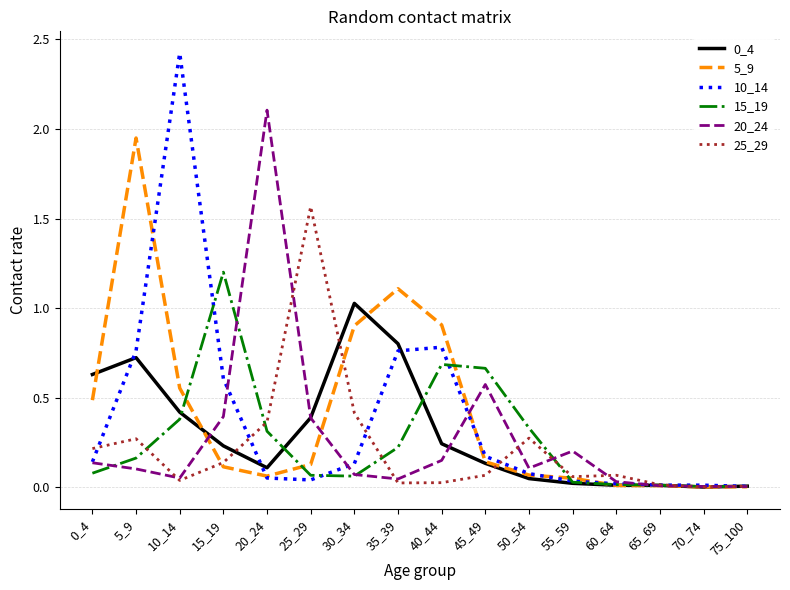

True or false: 25_29 has a value of 0.1 at 15_19.

True